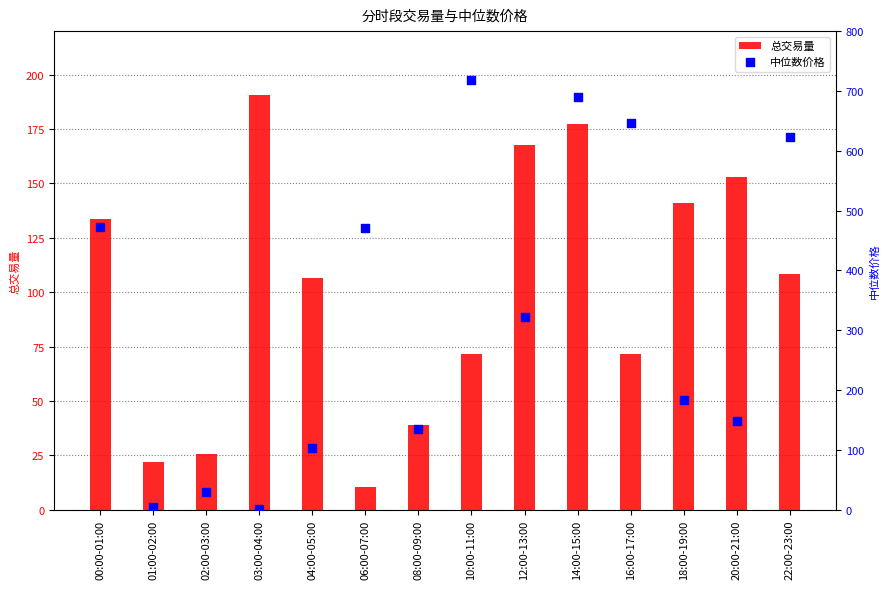

Is the value of 中位数价格 at 08:00-09:00 greater than the value of 总交易量 at 10:00-11:00?

Yes